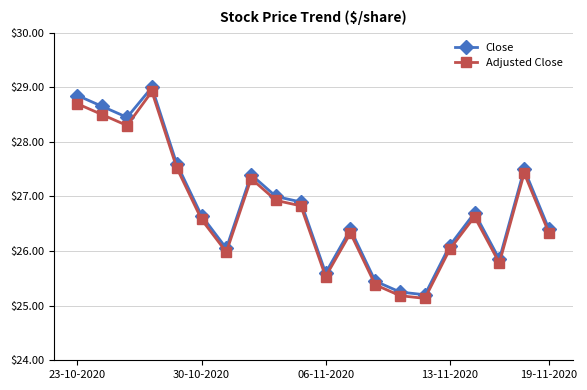

What is the sum of all Close values?

537.0